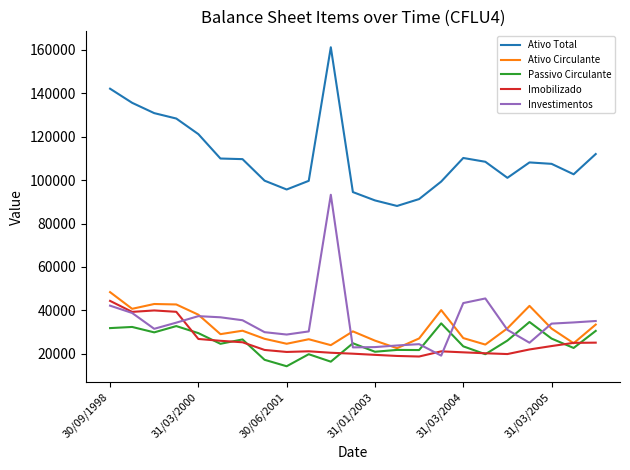

What is the minimum value shown in the chart?

14242.0